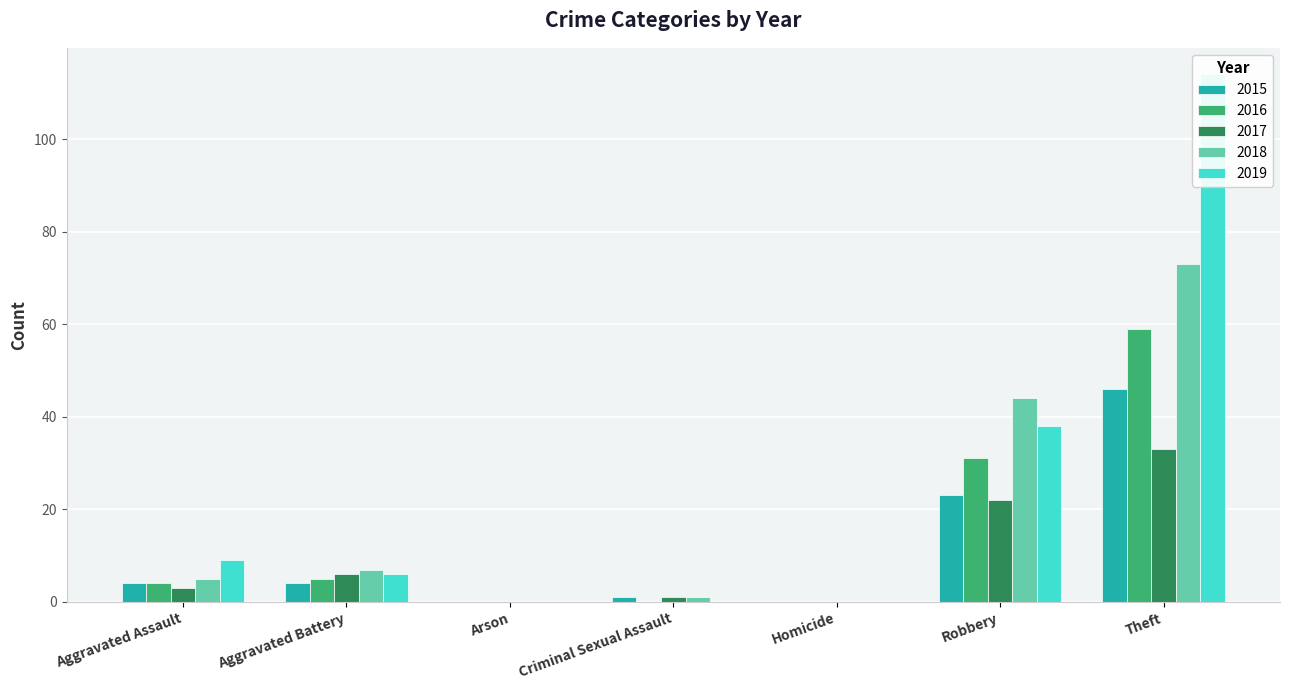

What is the label of the 5th bar from the left?

Homicide